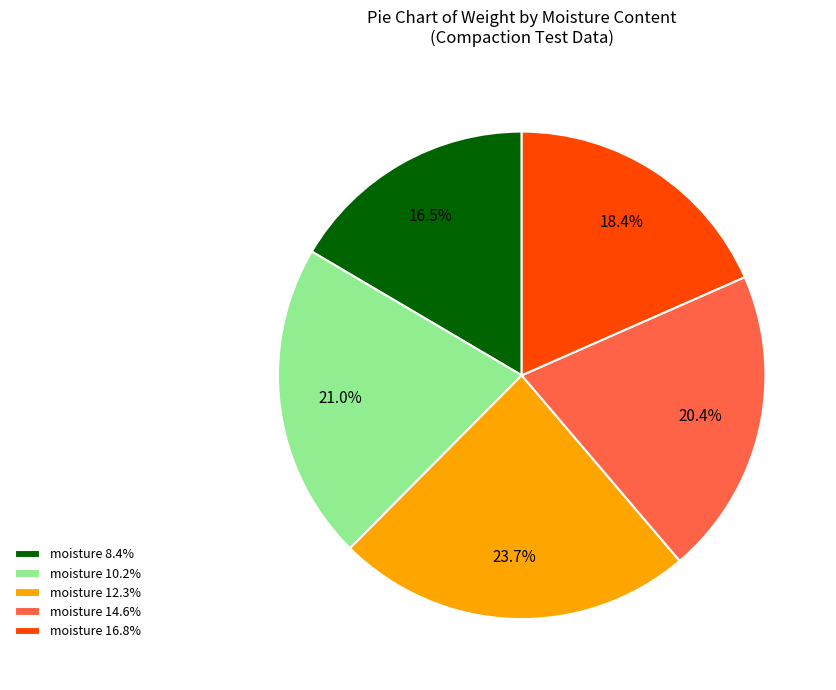

What percentage do moisture 8.4% and moisture 12.3% together represent?

40.2%